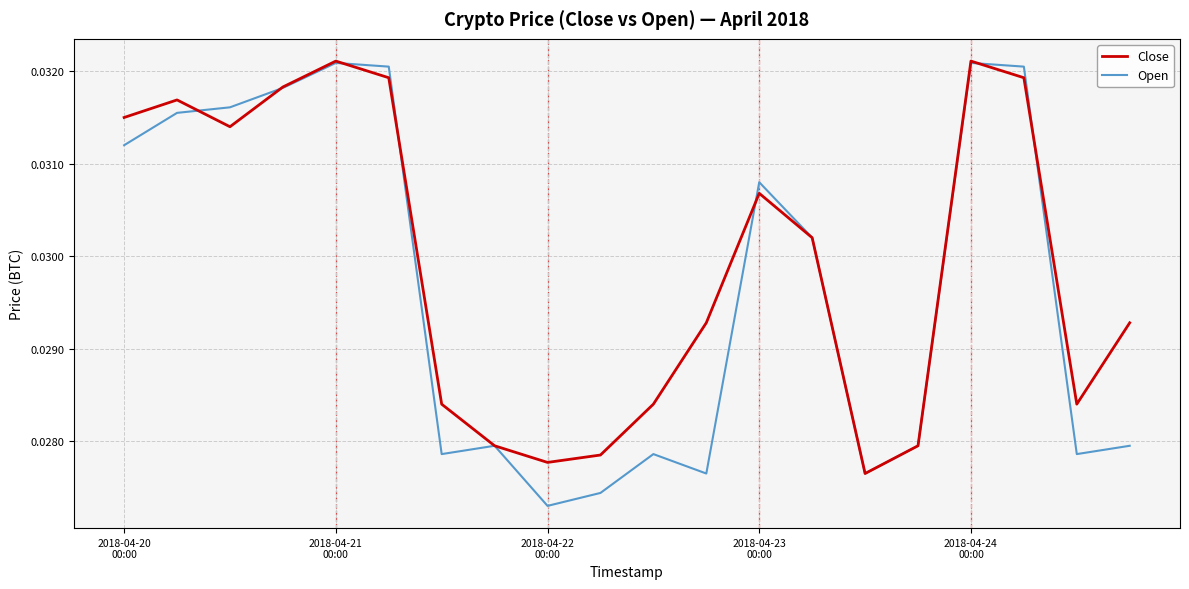

How many interior local valleys does the Open series have?

5